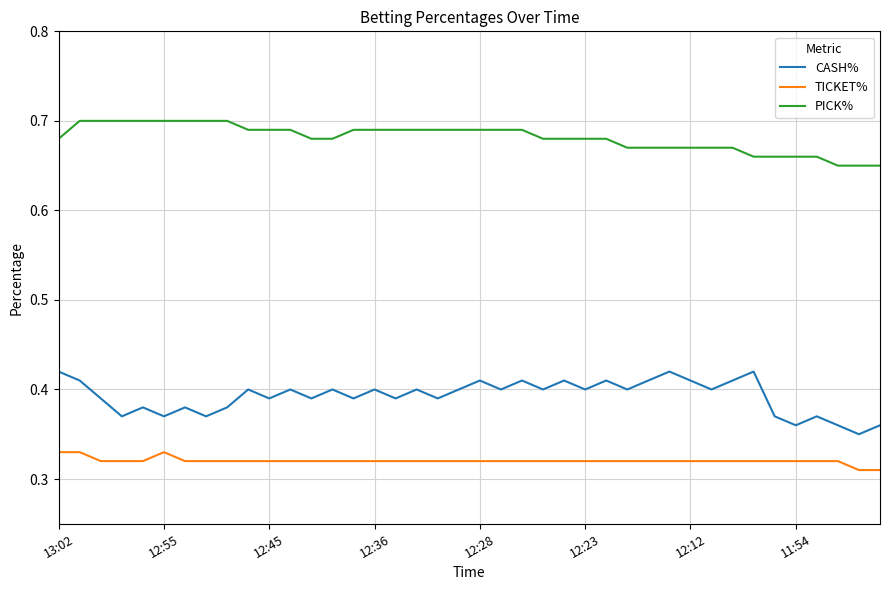

True or false: TICKET% and CASH% cross at least once.

False